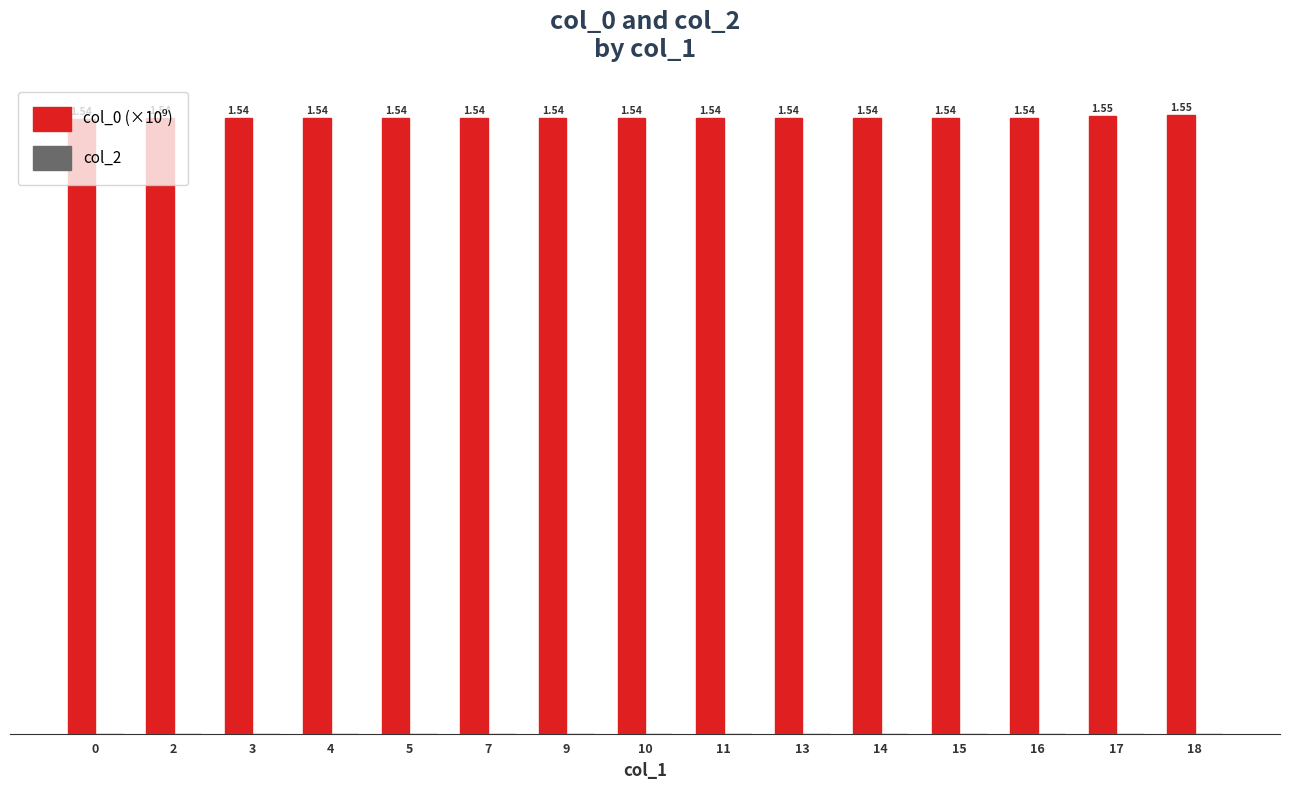

Between 11 and 7, which is larger?

11